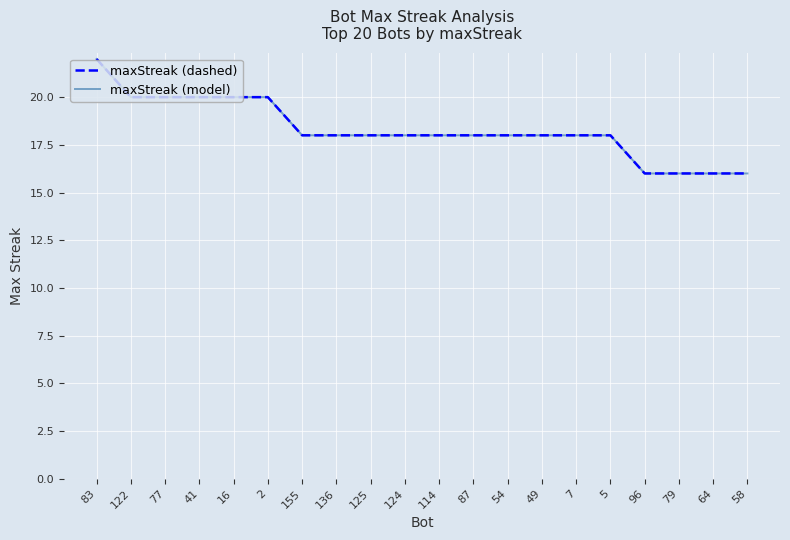

What is the value of the maxStreak (model) point at the 5th from the left?

20